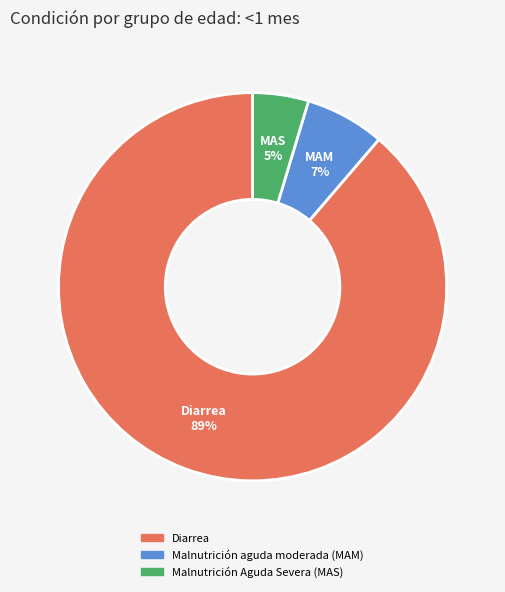

What is the smallest slice in the pie chart?

Malnutrición Aguda Severa (MAS)